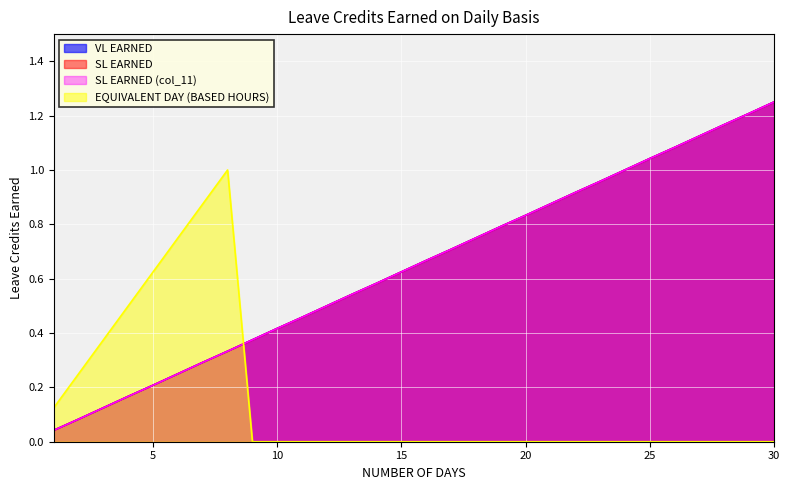

List the labels in order of EQUIVALENT DAY (BASED HOURS) value, smallest first.

9, 10, 11, 12, 13, 14, 15, 16, 17, 18, 19, 20, 21, 22, 23, 24, 25, 26, 27, 28, 29, 30, 1, 2, 3, 4, 5, 6, 7, 8